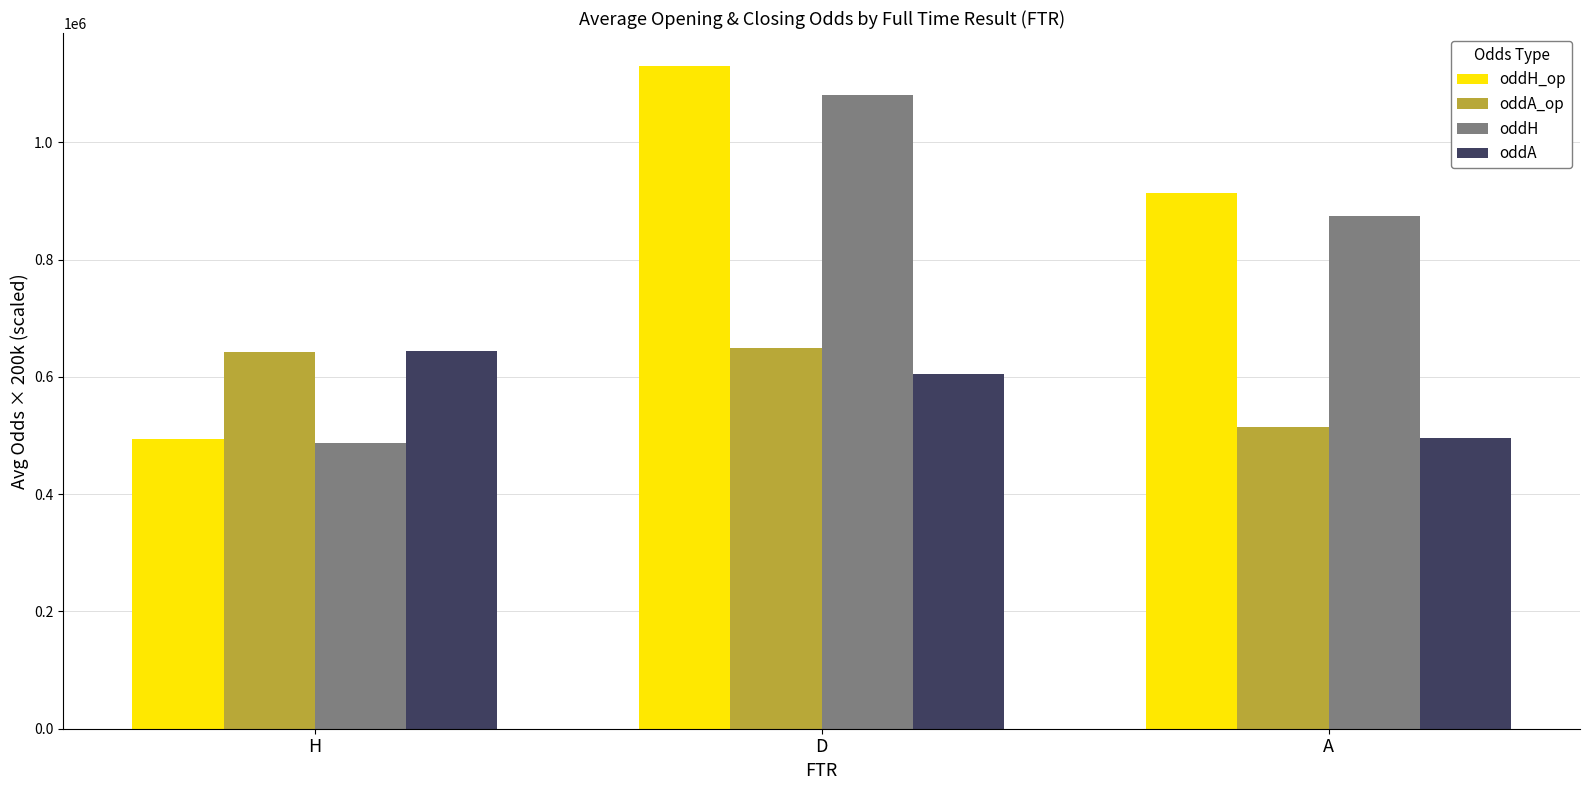

What is the maximum value for oddH?

1081100.0